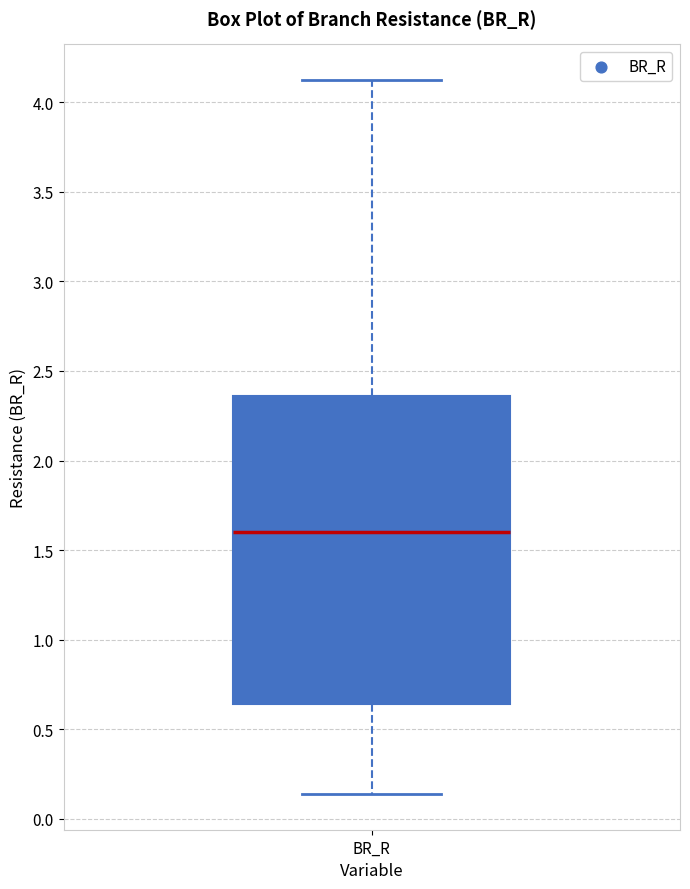

Read this box plot against the y-axis: the position of the median line, the range covered by the box, and the ends of both whiskers. The values are not printed on the chart, so give them approximately, as read against the axis.

median 1.60, box 0.65 to 2.35, whiskers 0.15 to 4.10